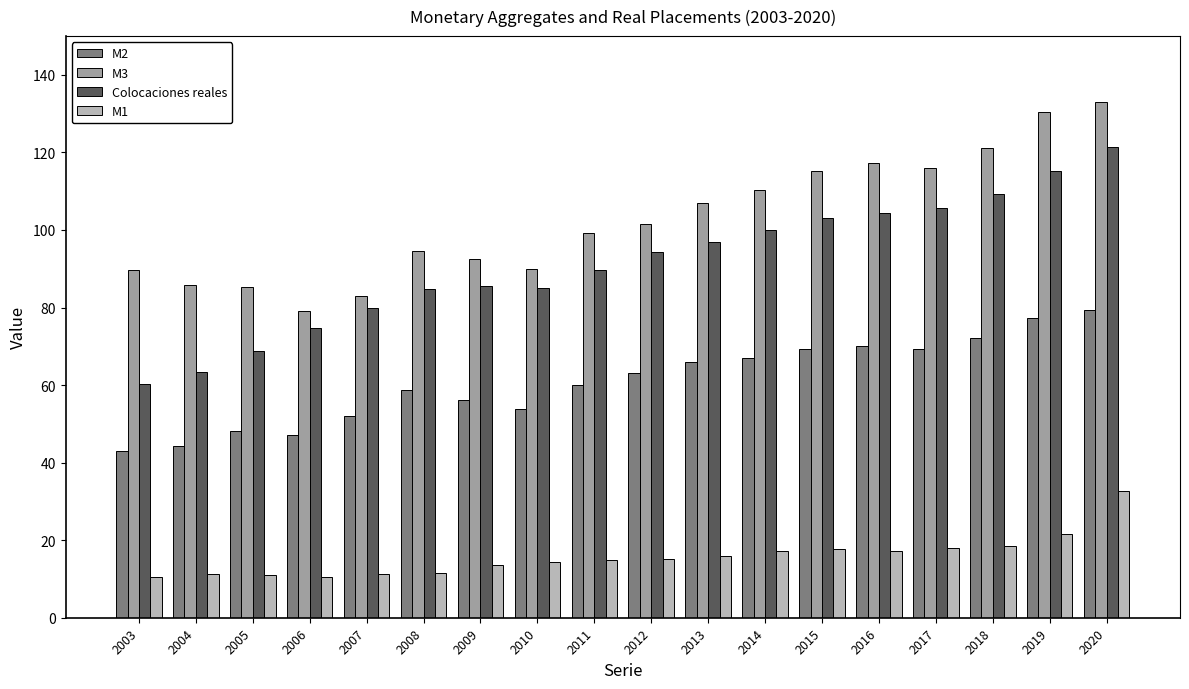

What is the difference between the M1 values at 2014 and 2016?

0.1